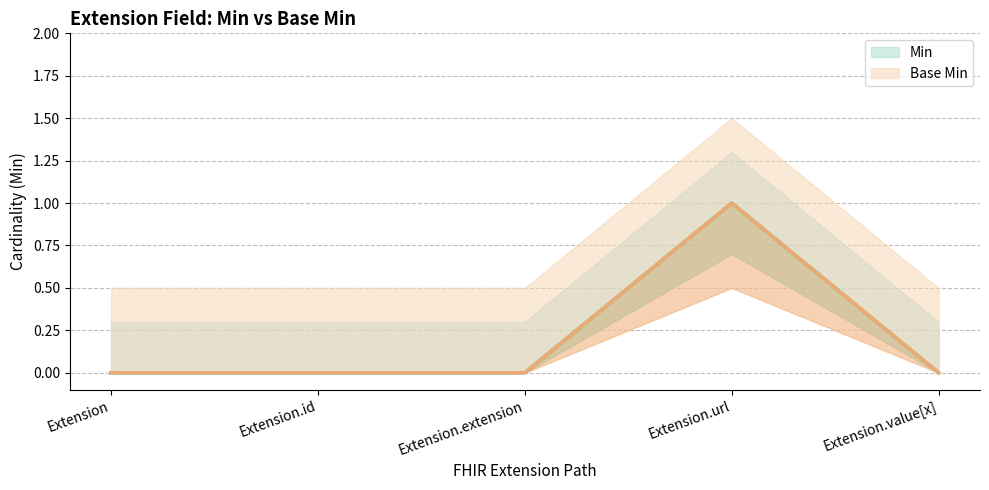

True or false: Base Min and Min cross at least once.

False